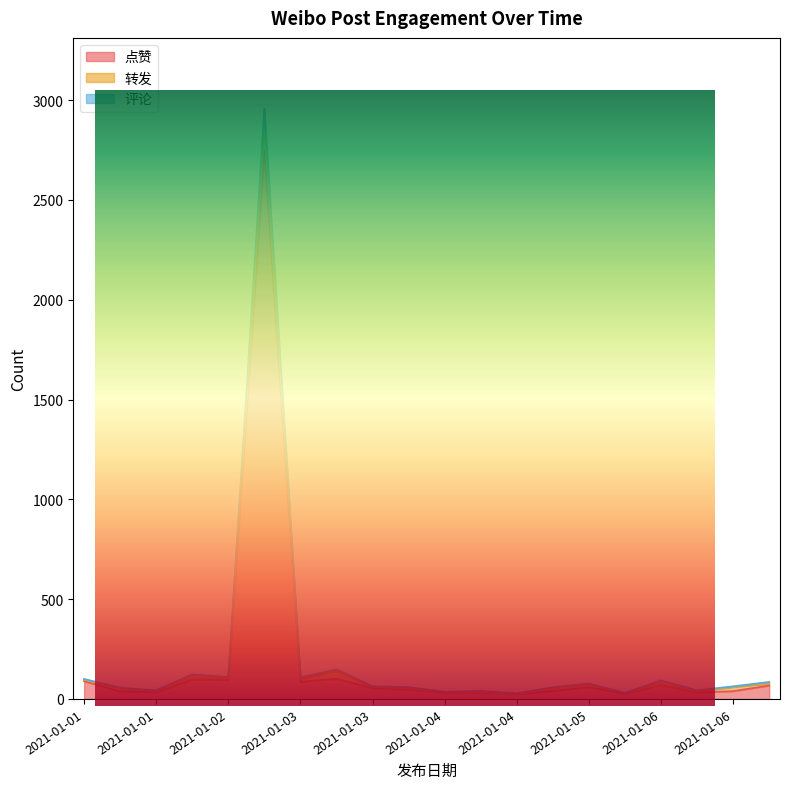

How many interior local valleys does the 评论 series have?

6